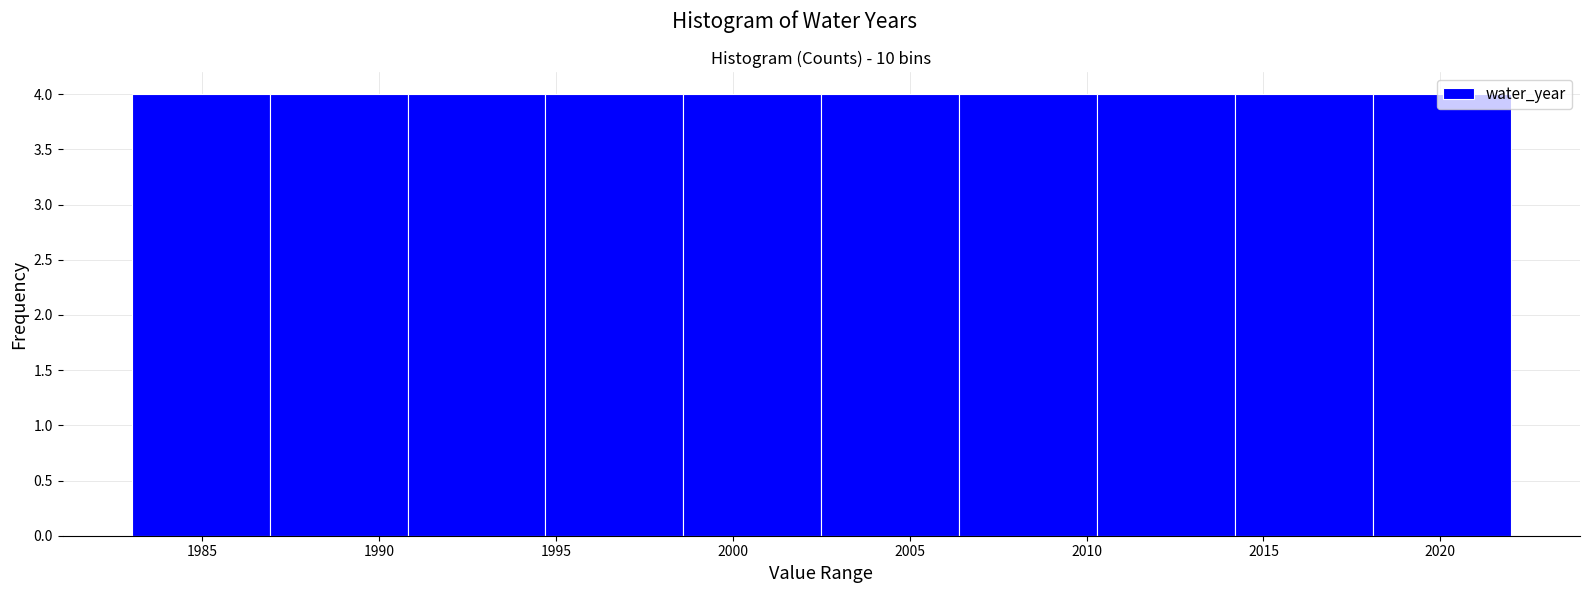

Reading left to right, list every bar in this chart as the range it spans on the x-axis followed by its height. Neither the bar edges nor the heights are printed on the chart, so give them approximately, as read against the axes.

1983.0 to 1986.9: 4
1986.9 to 1990.8: 4
1990.8 to 1994.7: 4
1994.7 to 1998.6: 4
1998.6 to 2002.5: 4
2002.5 to 2006.4: 4
2006.4 to 2010.3: 4
2010.3 to 2014.2: 4
2014.2 to 2018.1: 4
2018.1 to 2022.0: 4